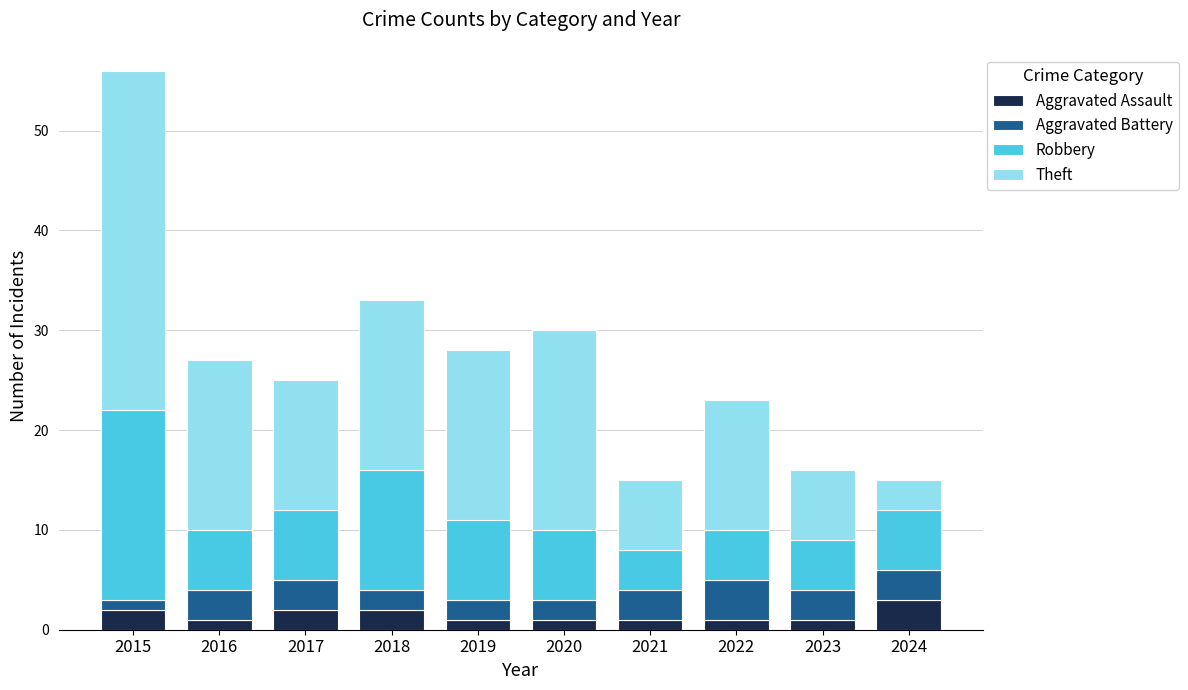

The Aggravated Assault series shows 1 at 2019. True or false?

True